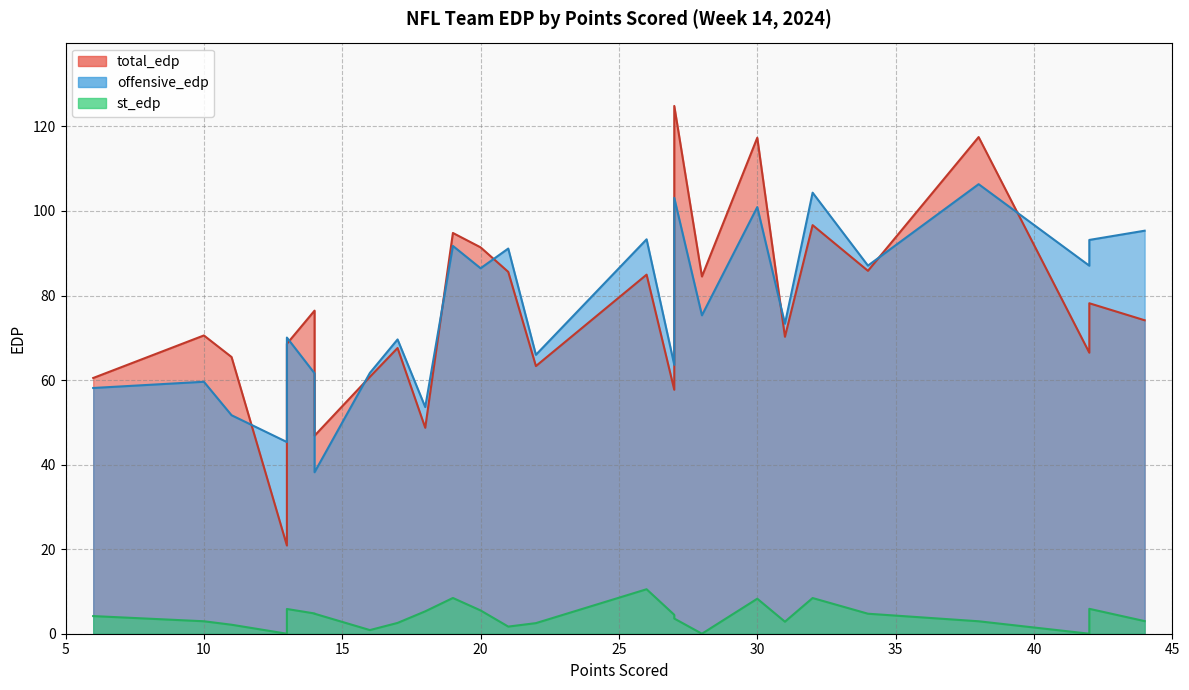

Which series has the largest total across all categories?

offensive_edp